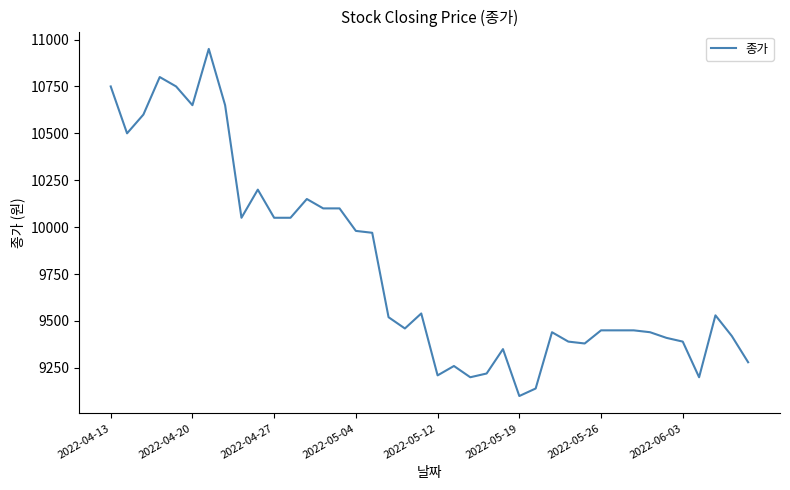

What is the greatest value displayed?

10950